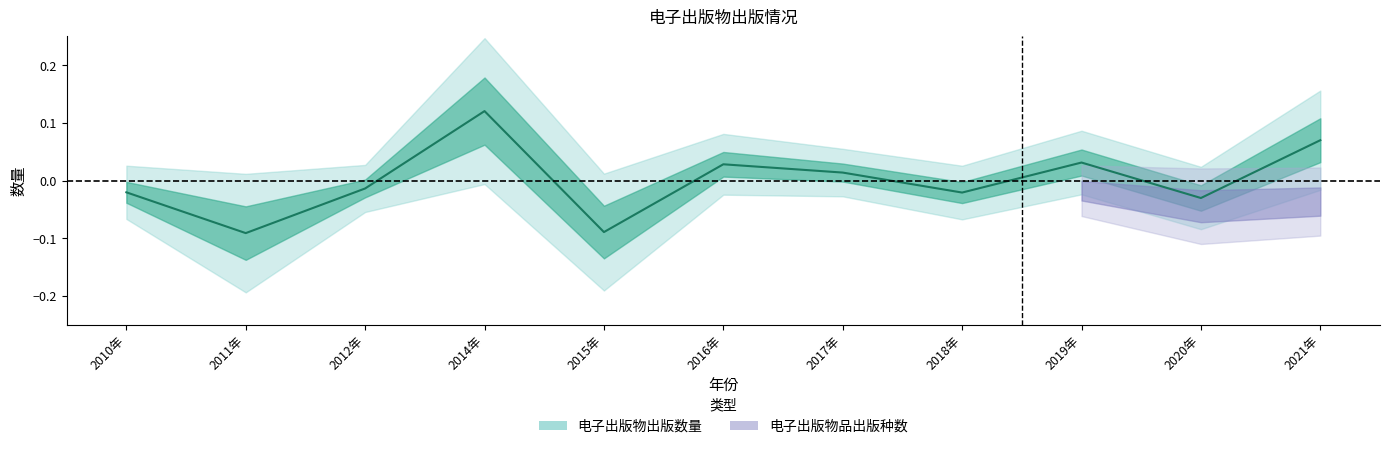

What is the greatest value displayed?

0.1